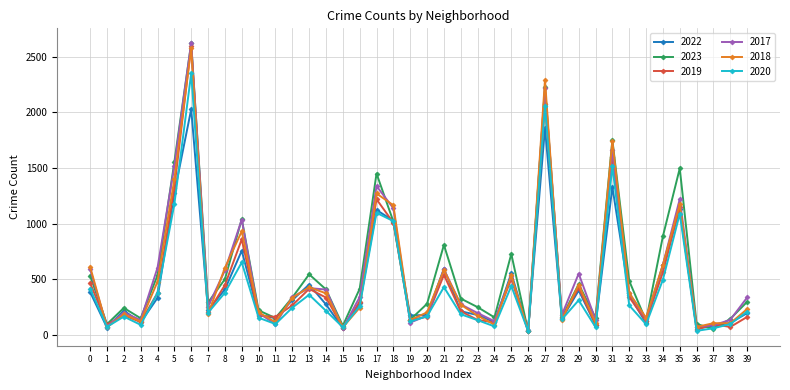

At which category is the sum across all series the highest?

6